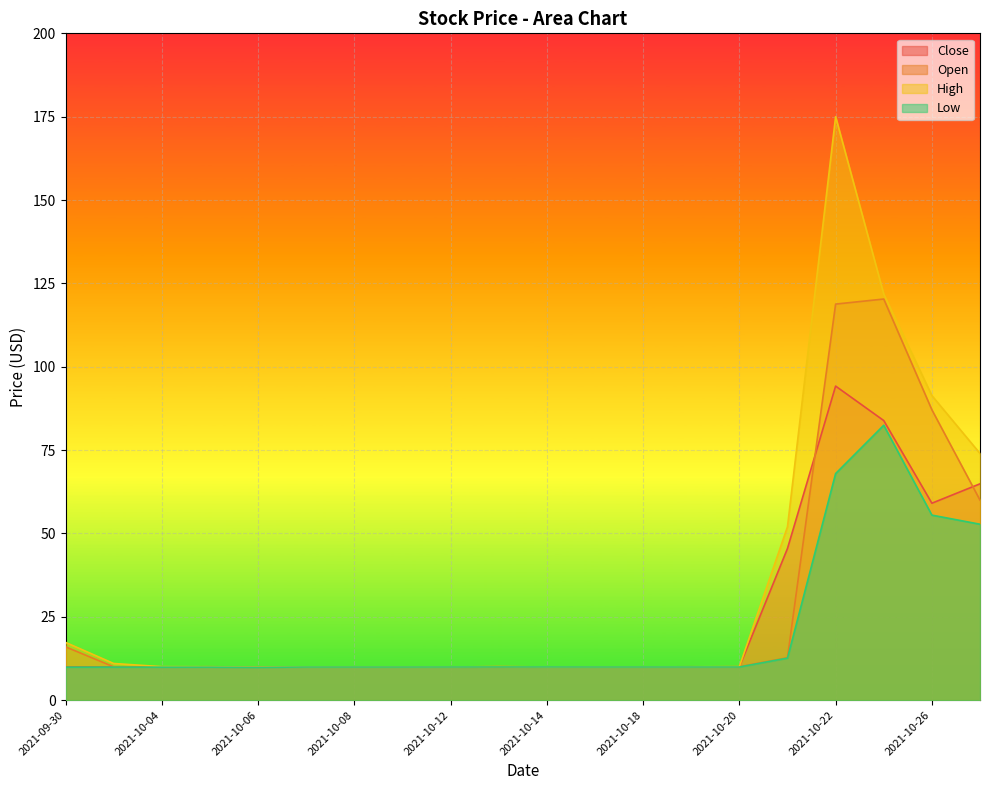

Is it true that Close equals 10.0 at 2021-10-15?

True